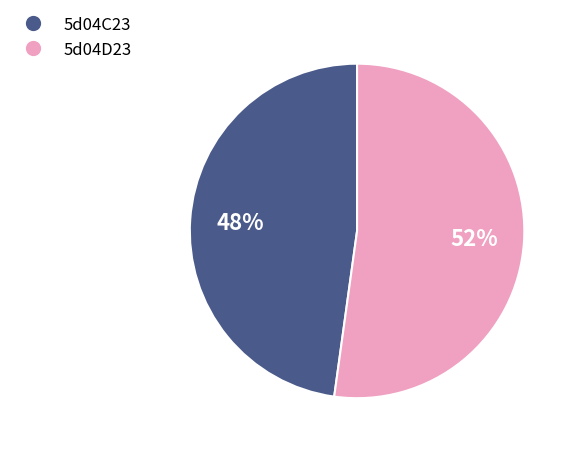

To the nearest percent, what is the difference between the largest and smallest slice percentages?

4%